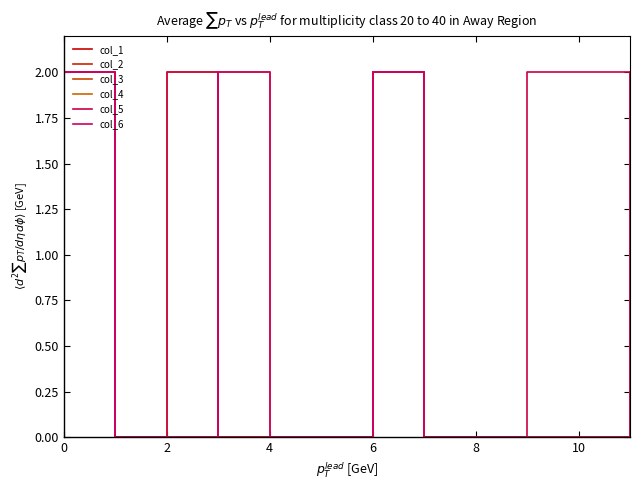

How many interior local peaks does the col_5 series have?

2